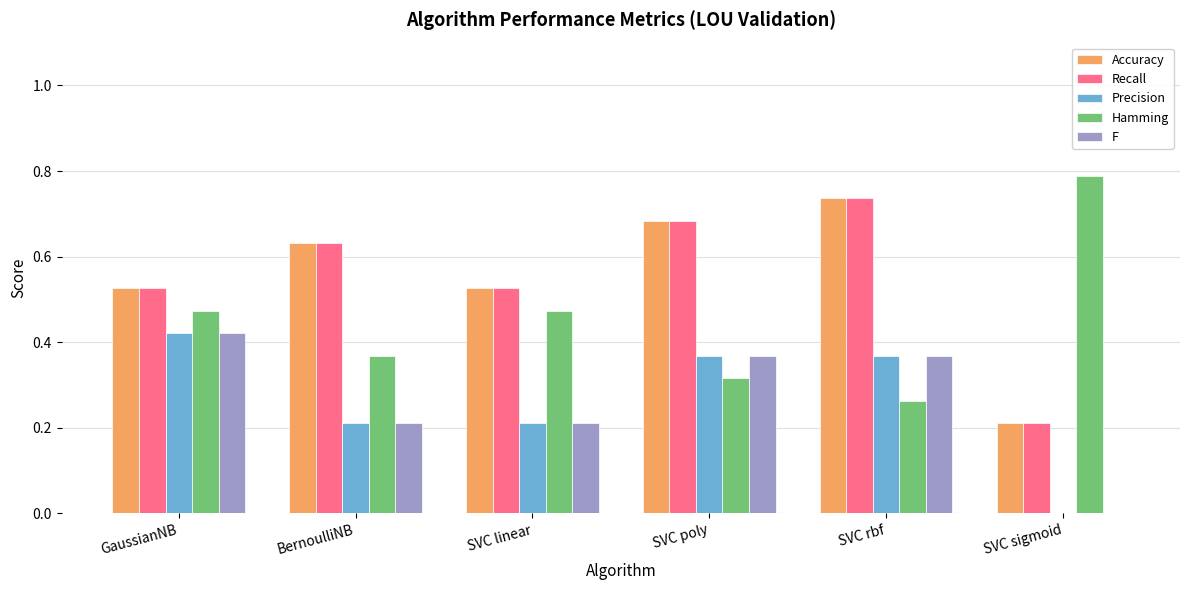

Is it true that Accuracy equals 0.1 at GaussianNB?

False